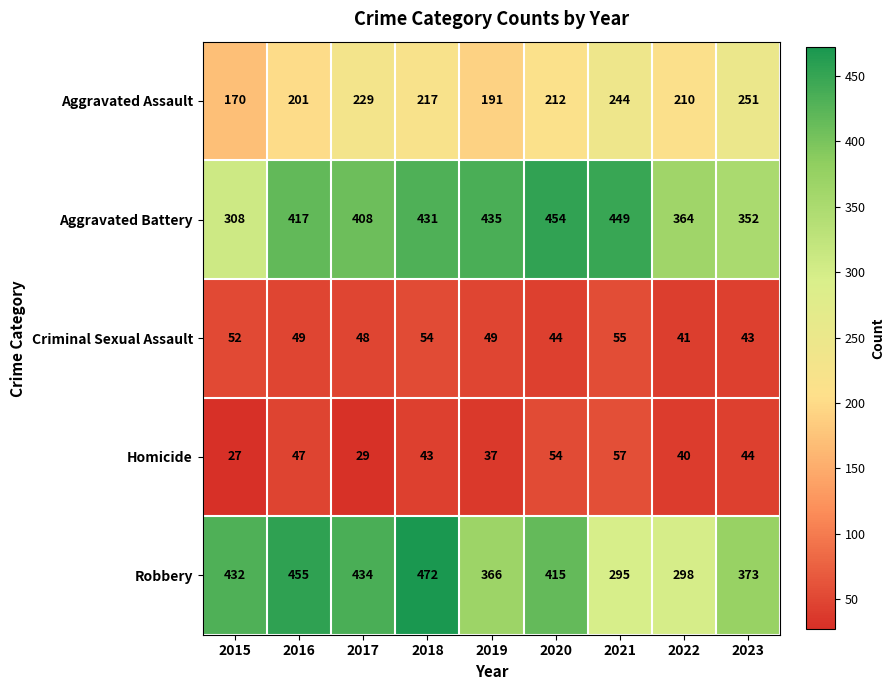

Rank the series by their maximum value, from highest to lowest.

Robbery, Aggravated Battery, Aggravated Assault, Homicide, Criminal Sexual Assault